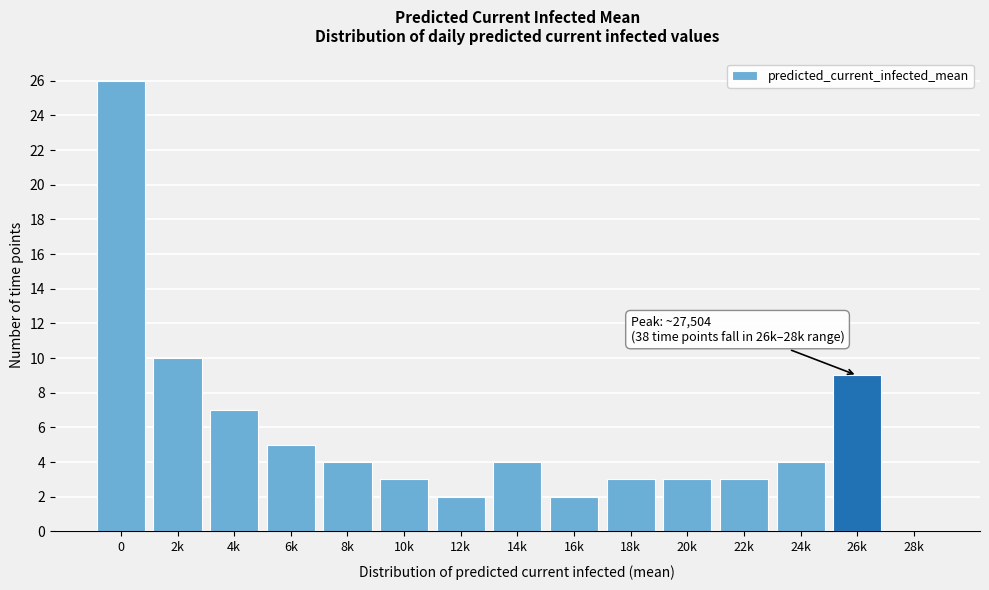

Reading left to right, transcribe all the data shown in this chart.

0=26	2k=10	4k=7	6k=5	8k=4	10k=3	12k=2	14k=4	16k=2	18k=3	20k=3	22k=3	24k=4	26k=9	28k=0